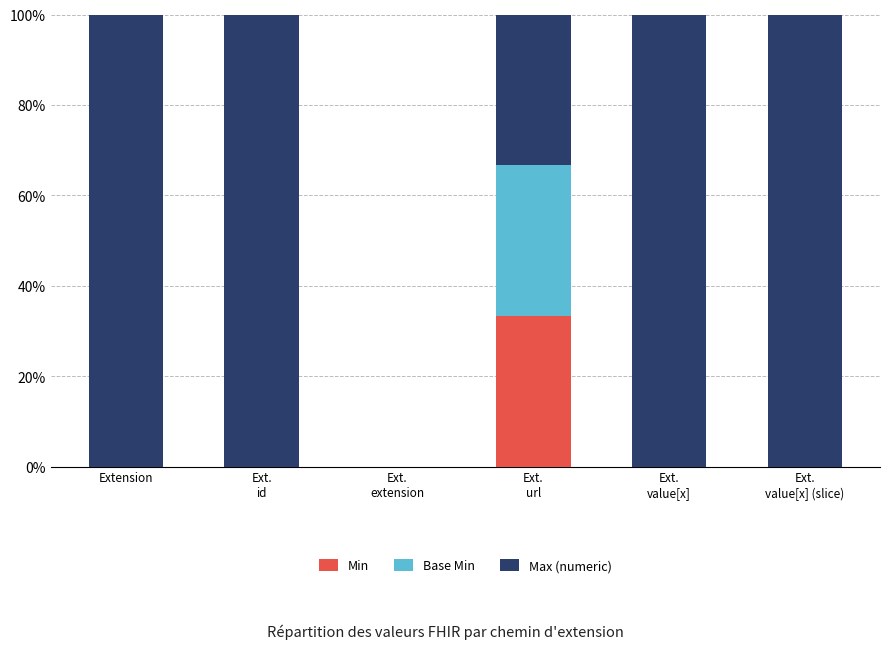

Is it true that Max (numeric) equals 1.0 at Ext.
id?

True